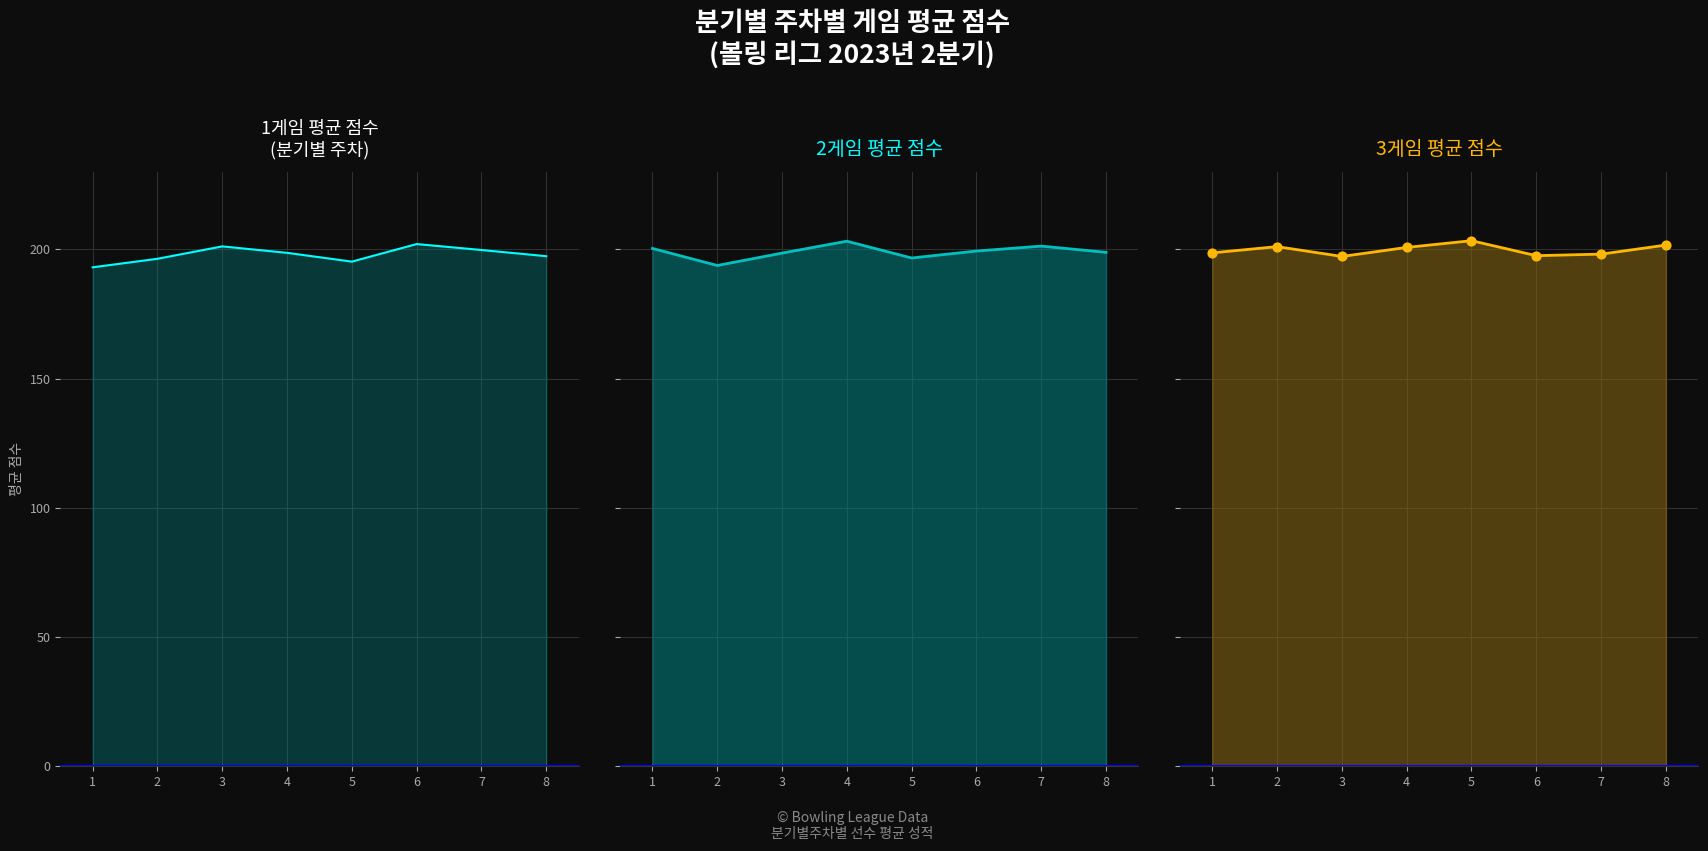

Is the value of 2게임 at 3 greater than the value of 3게임 at 6?

Yes